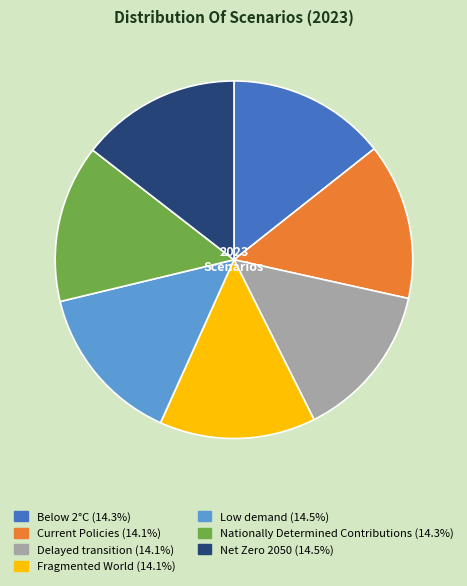

Combined, do Nationally Determined Contributions and Low demand account for over 50%?

No